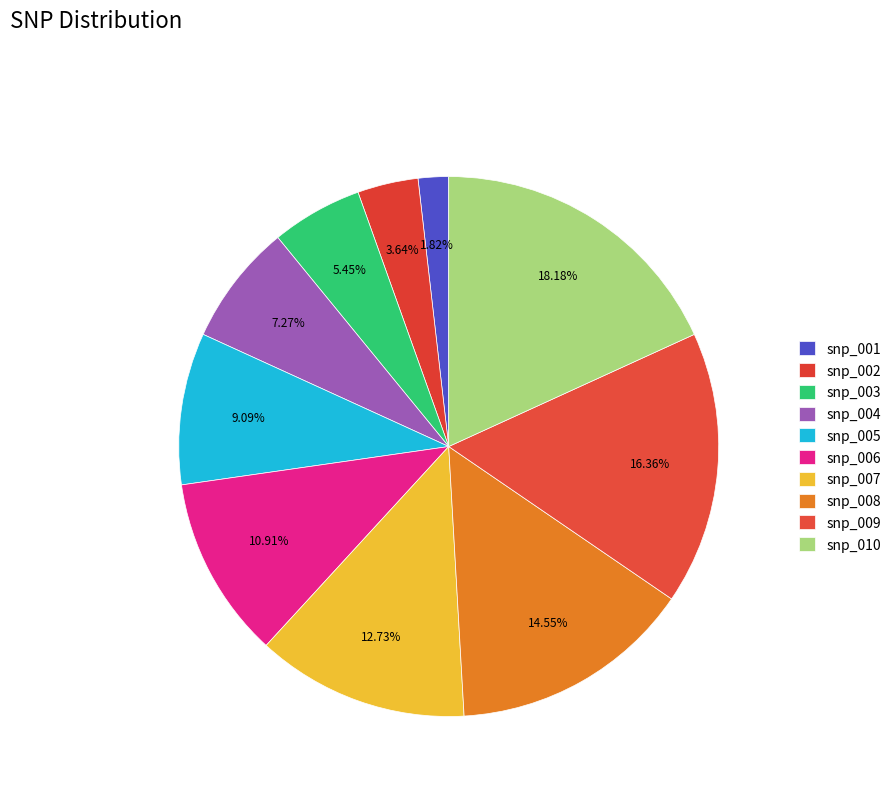

Rank the categories by value from highest to lowest.

snp_010, snp_009, snp_008, snp_007, snp_006, snp_005, snp_004, snp_003, snp_002, snp_001